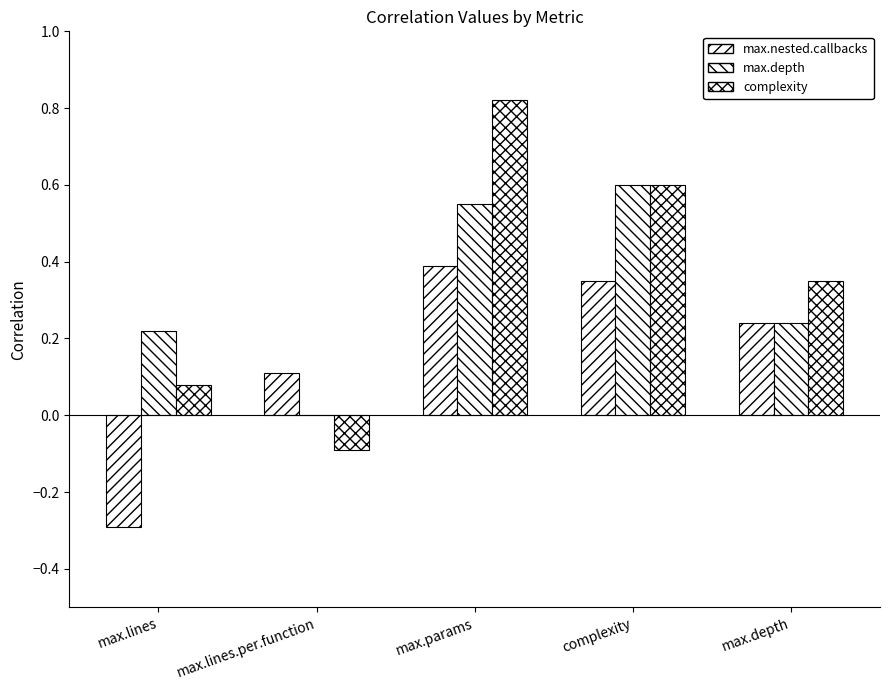

At which category does the chart reach its minimum across all series?

max.lines